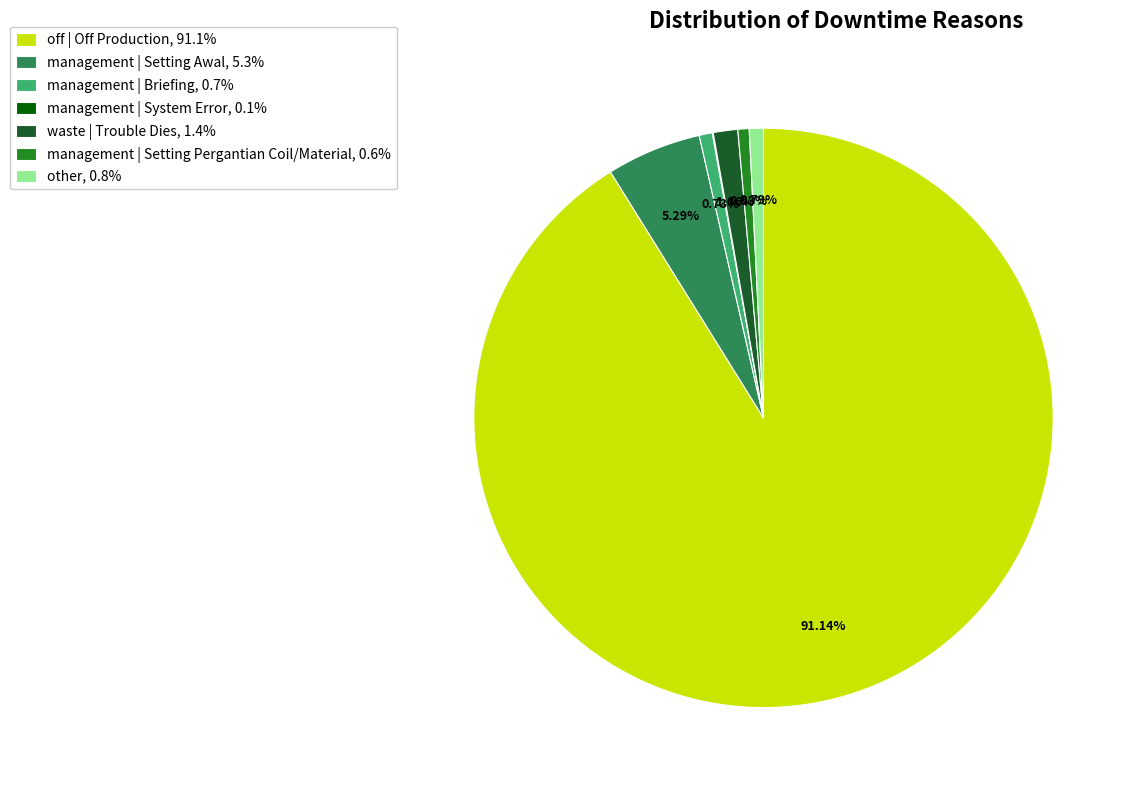

Which slice is the largest?

off | Off Production